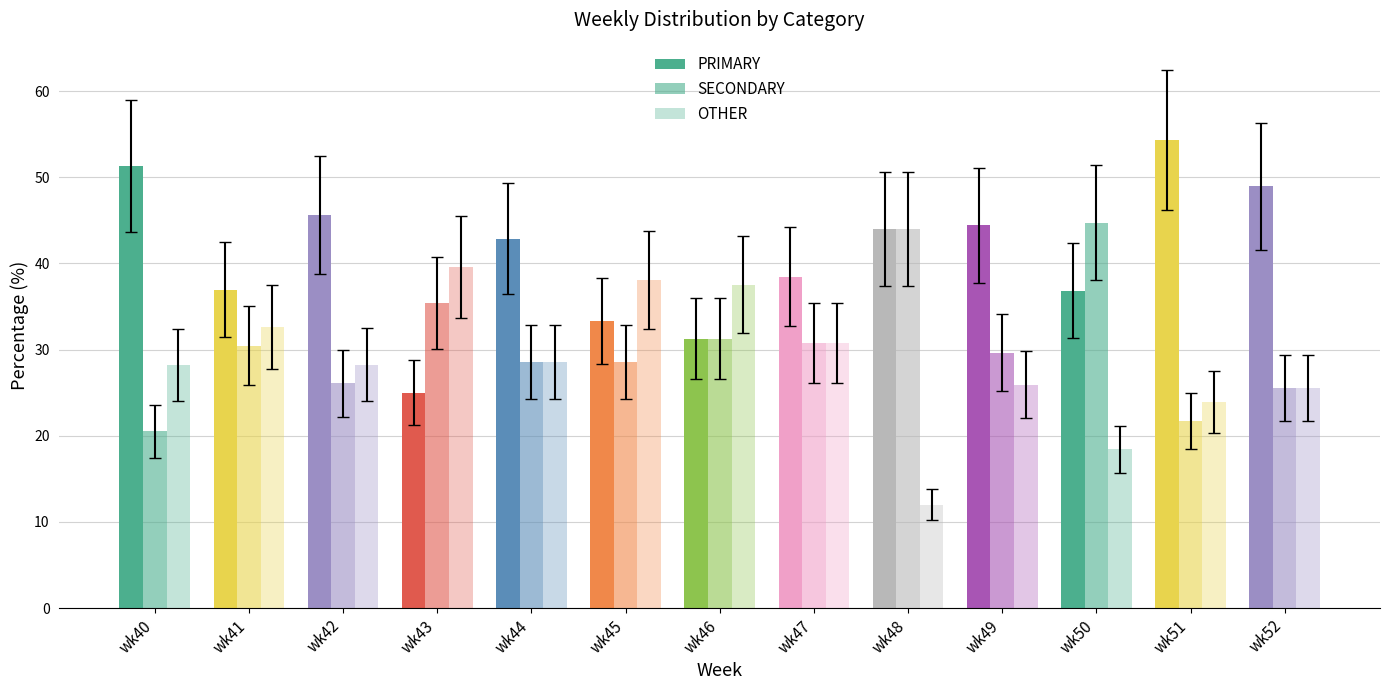

Which label corresponds to the smallest value in the chart?

wk48